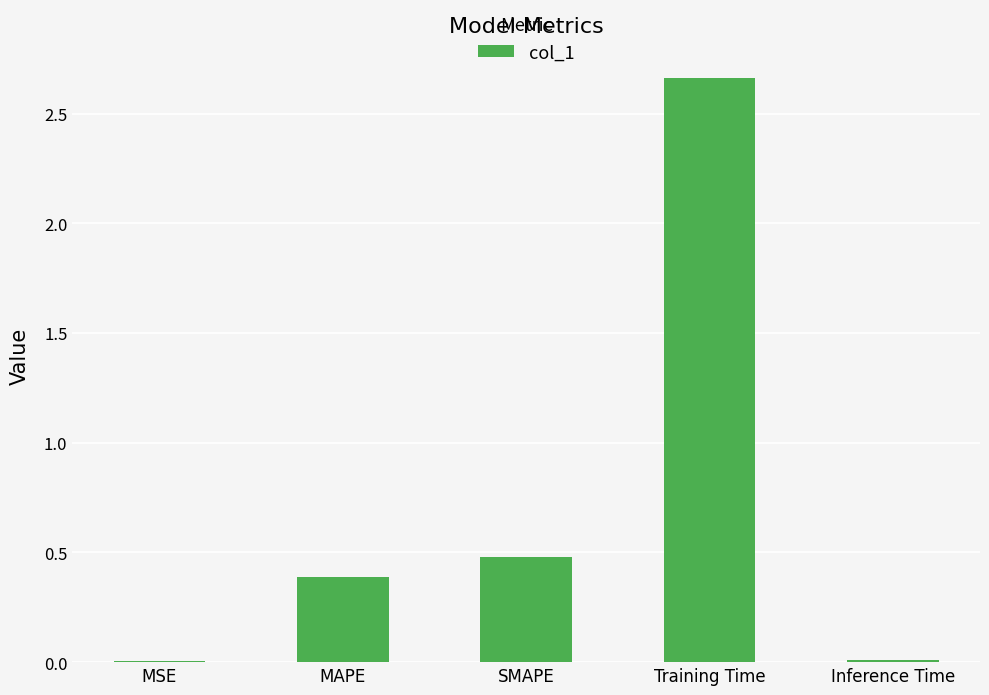

What is the approximate value at SMAPE?

0.5